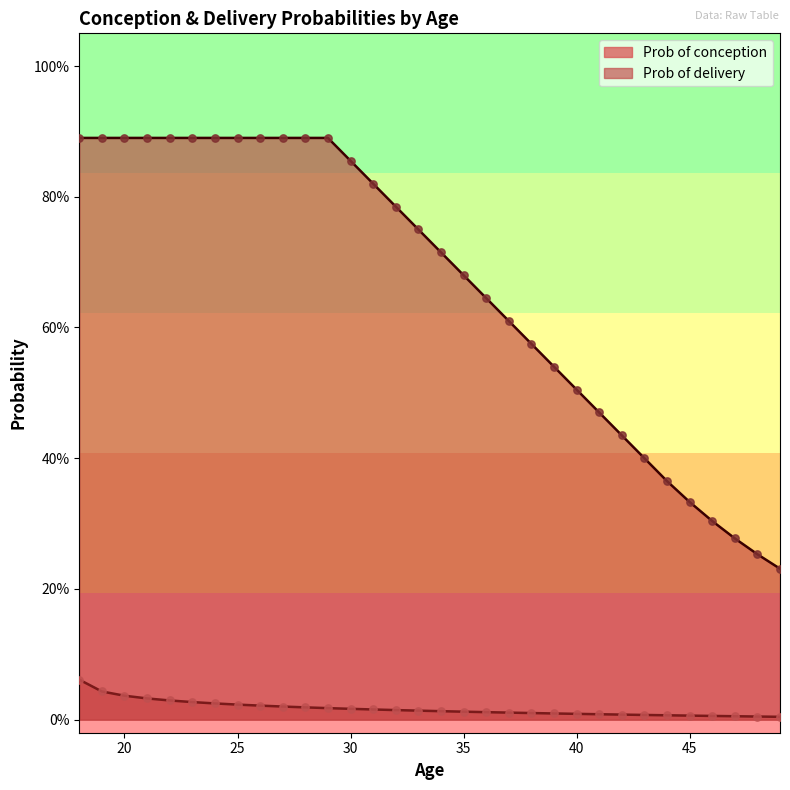

Which series has the largest Y range (max minus min)?

Prob of delivery